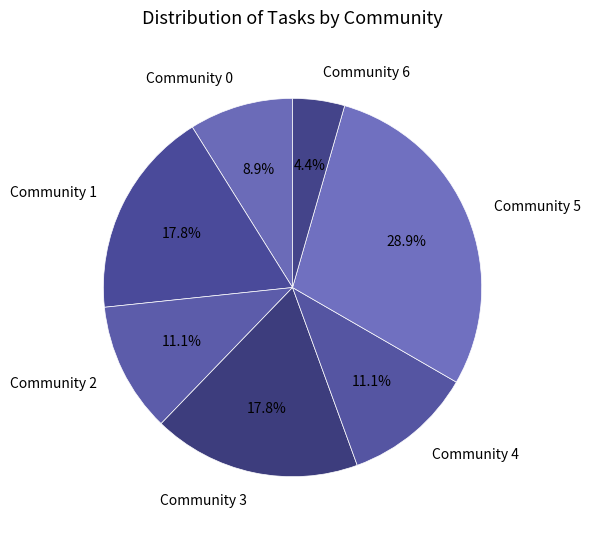

Approximately how many times larger is the value at Community 4 compared to Community 6?

2.5